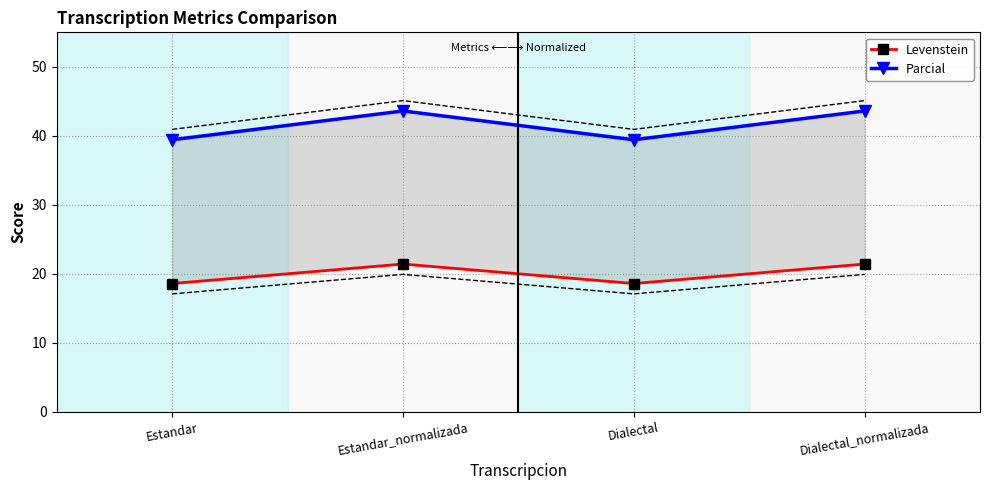

What is the total value across all series at Dialectal_normalizada?

65.0